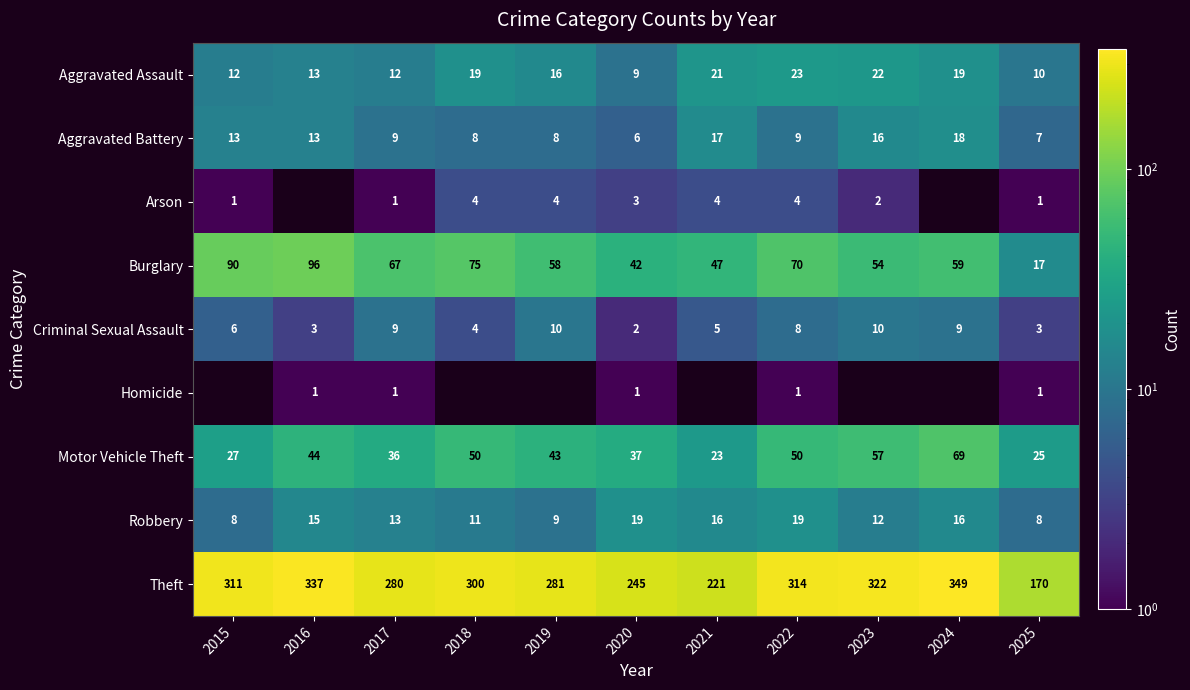

What is the highest value of the Theft series?

349